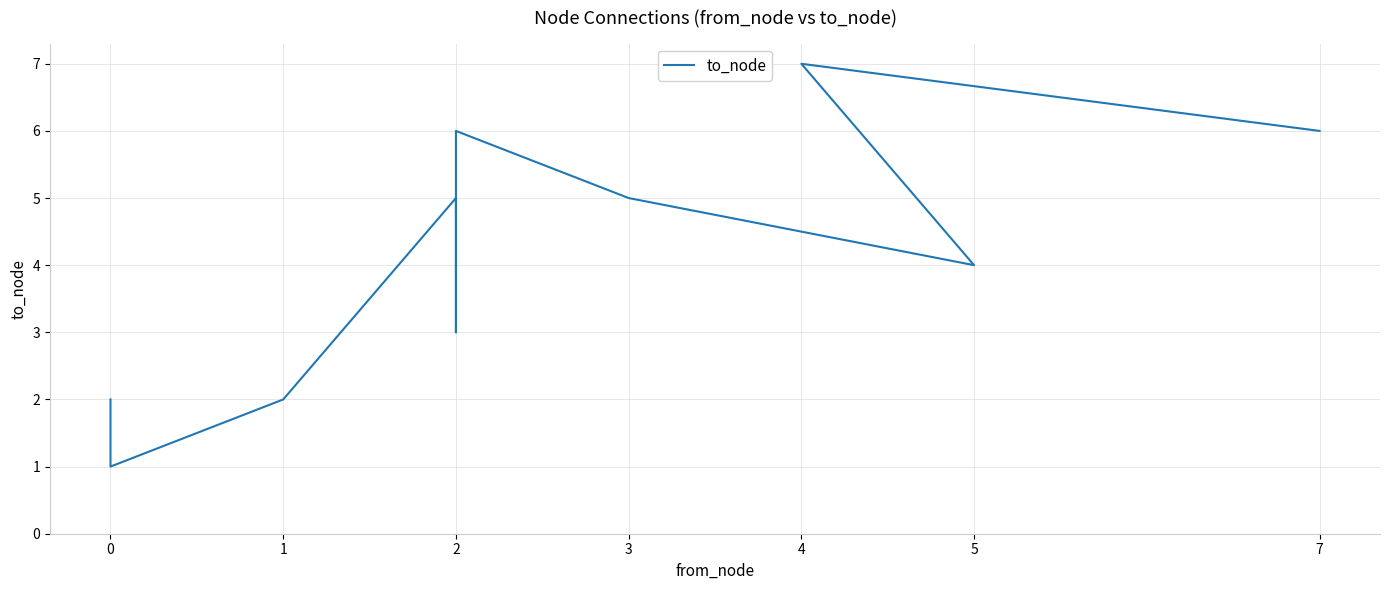

How many values are below 5?

5